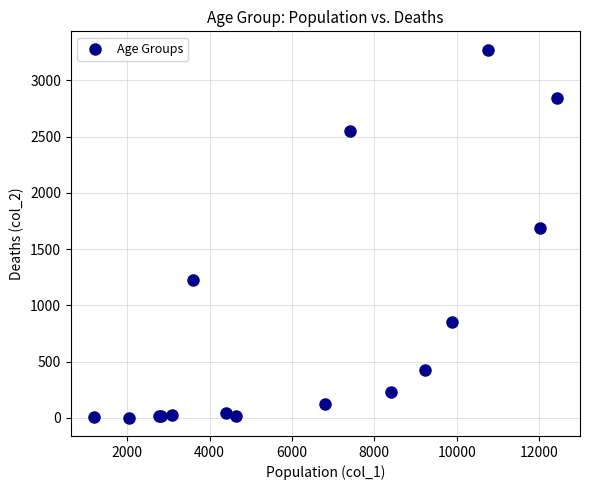

What Y value in the scatter plot is closest to 1638?

1690